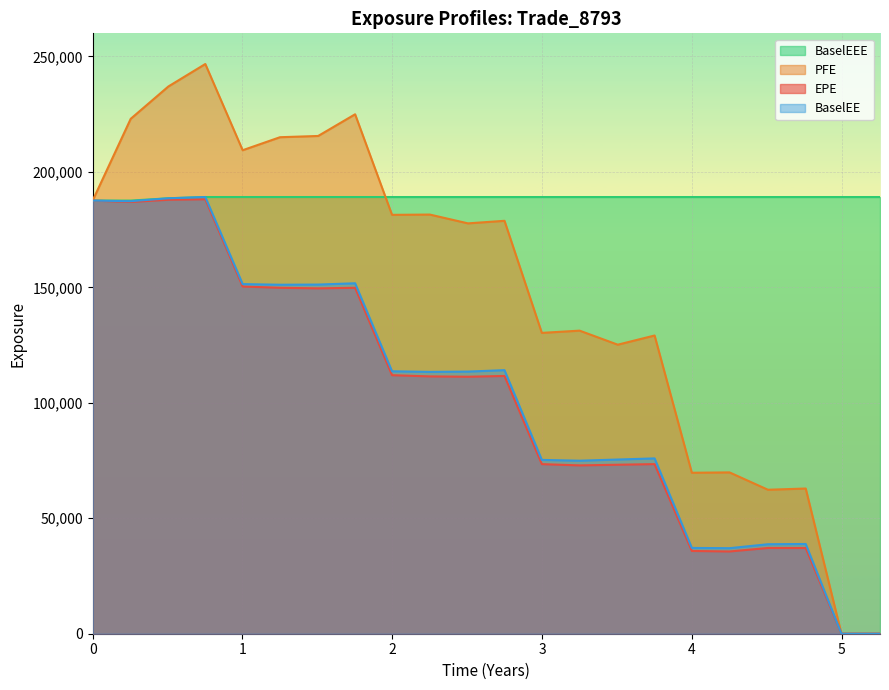

What is the approximate value of PFE at 4?

69710.1